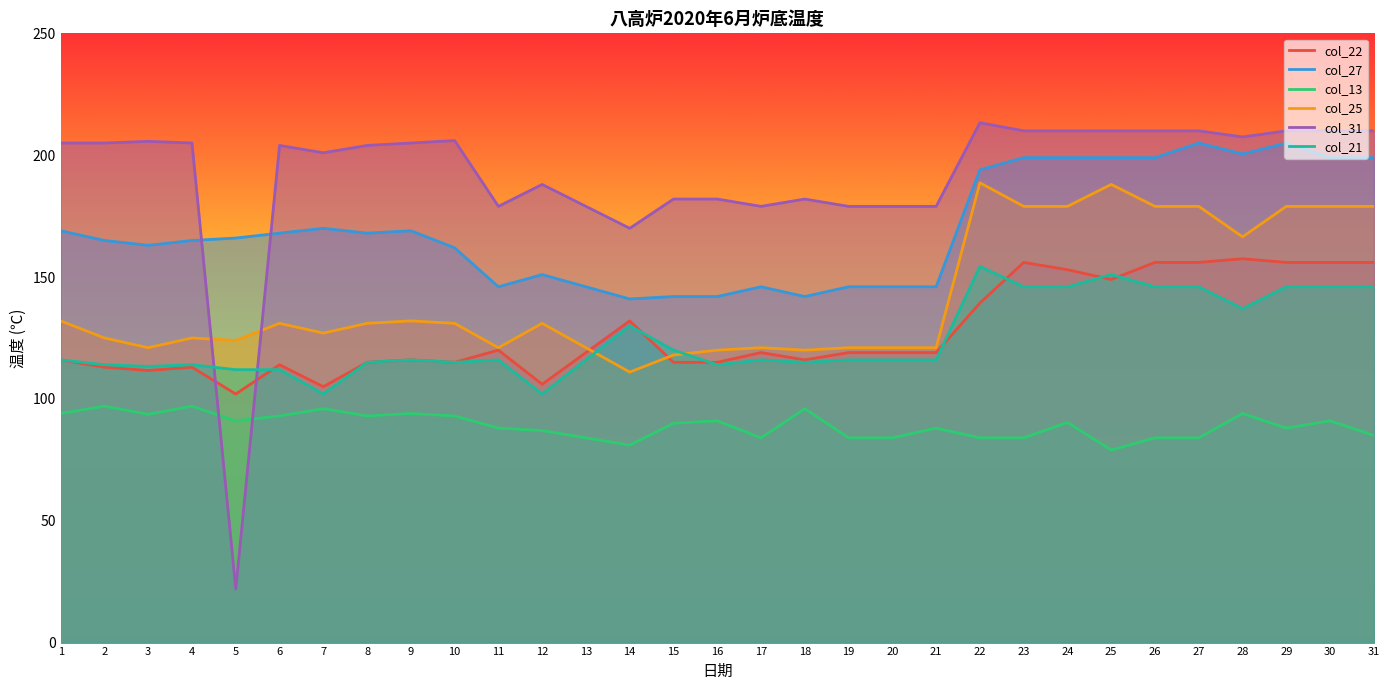

What is the maximum value shown in the chart?

213.3